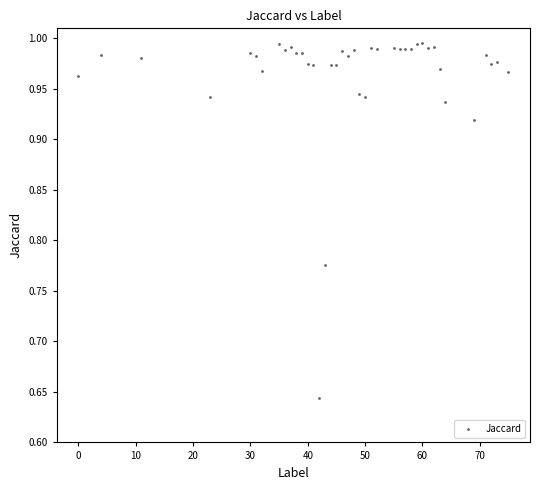

What is the range of Y values (max minus min)?

0.4